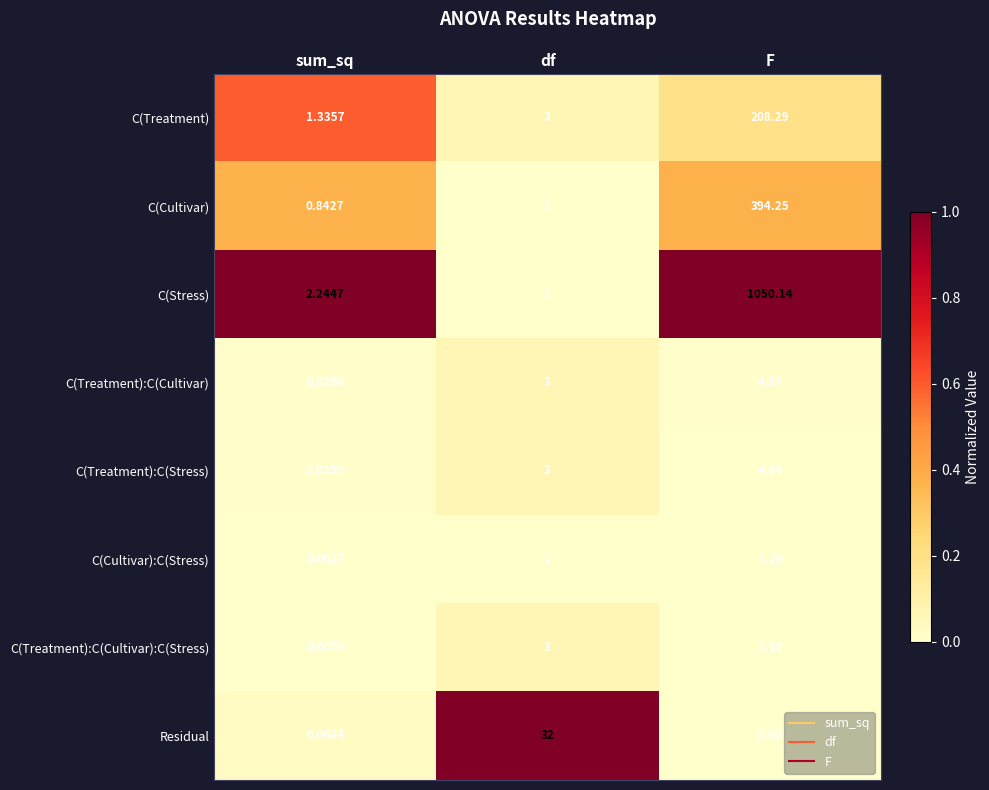

List the series in order of their peak value, highest first.

C(Stress), C(Cultivar), C(Treatment), Residual, C(Treatment):C(Cultivar), C(Treatment):C(Stress), C(Treatment):C(Cultivar):C(Stress), C(Cultivar):C(Stress)